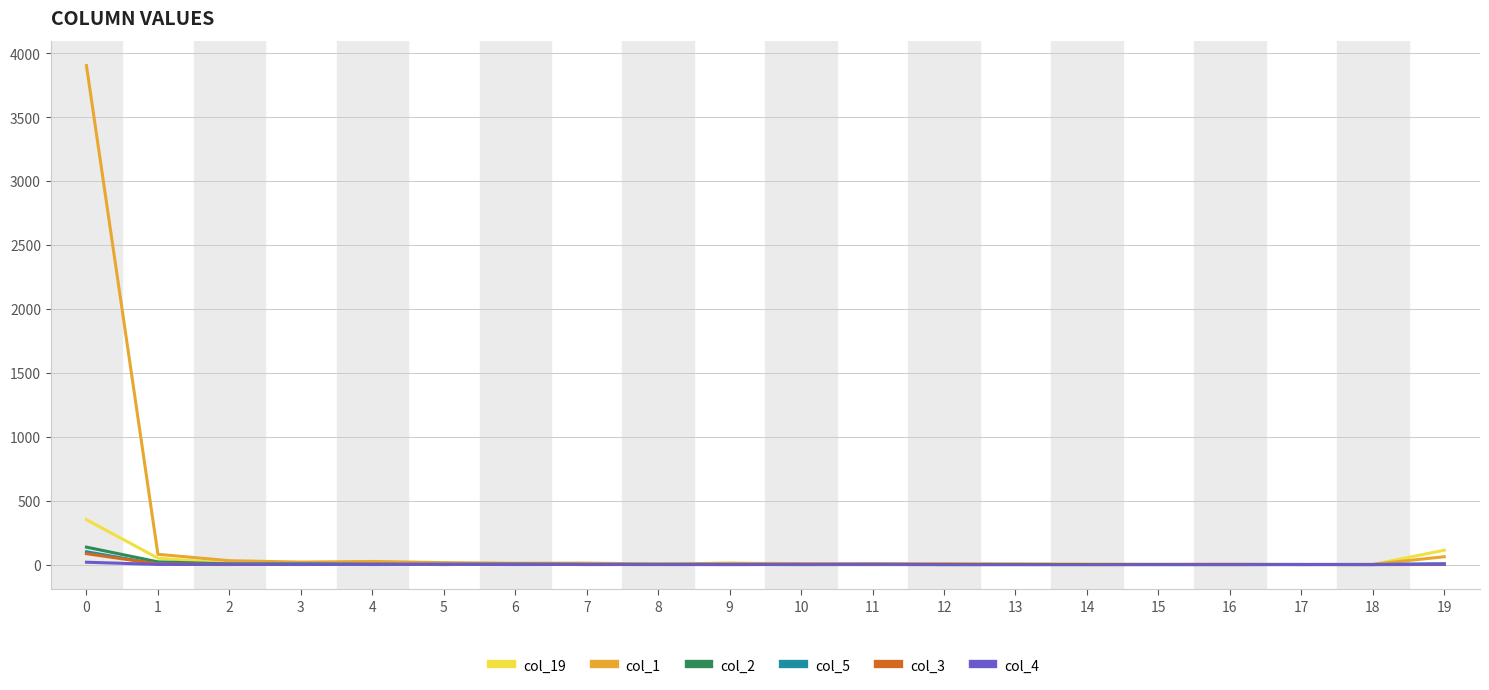

How many lines are shown in the chart?

6